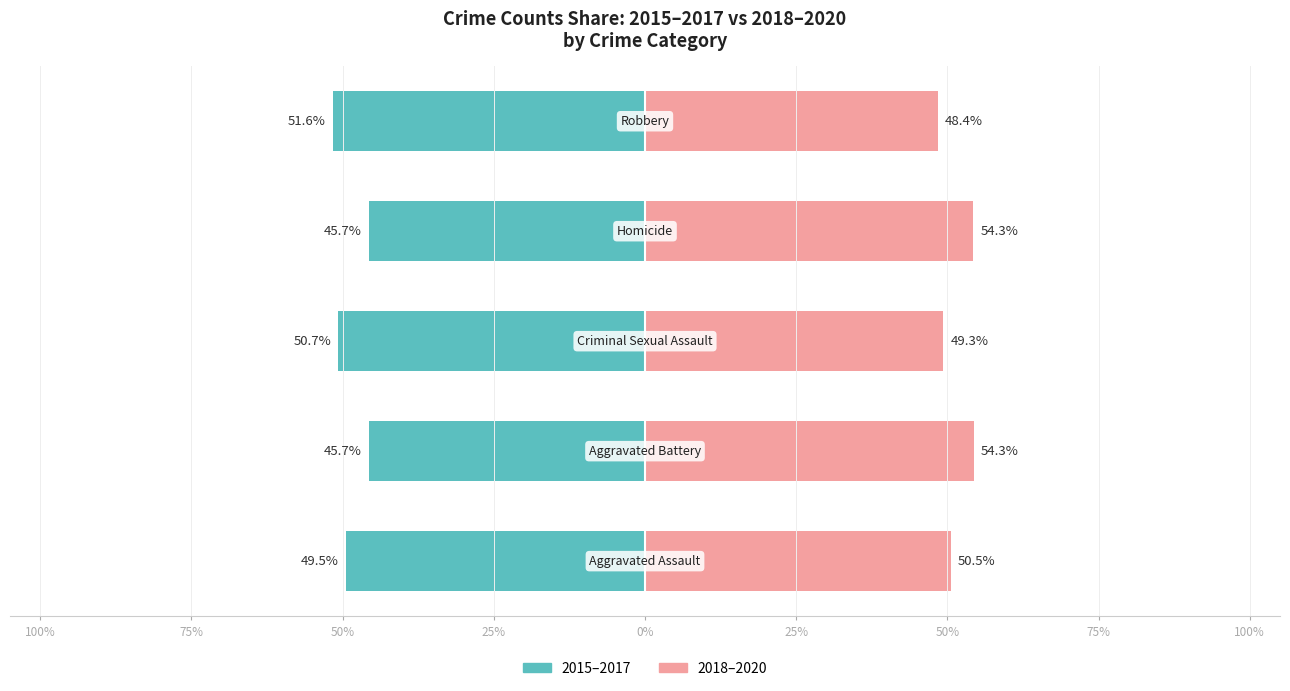

Rank the series by their average value, from highest to lowest.

2018–2020, 2015–2017